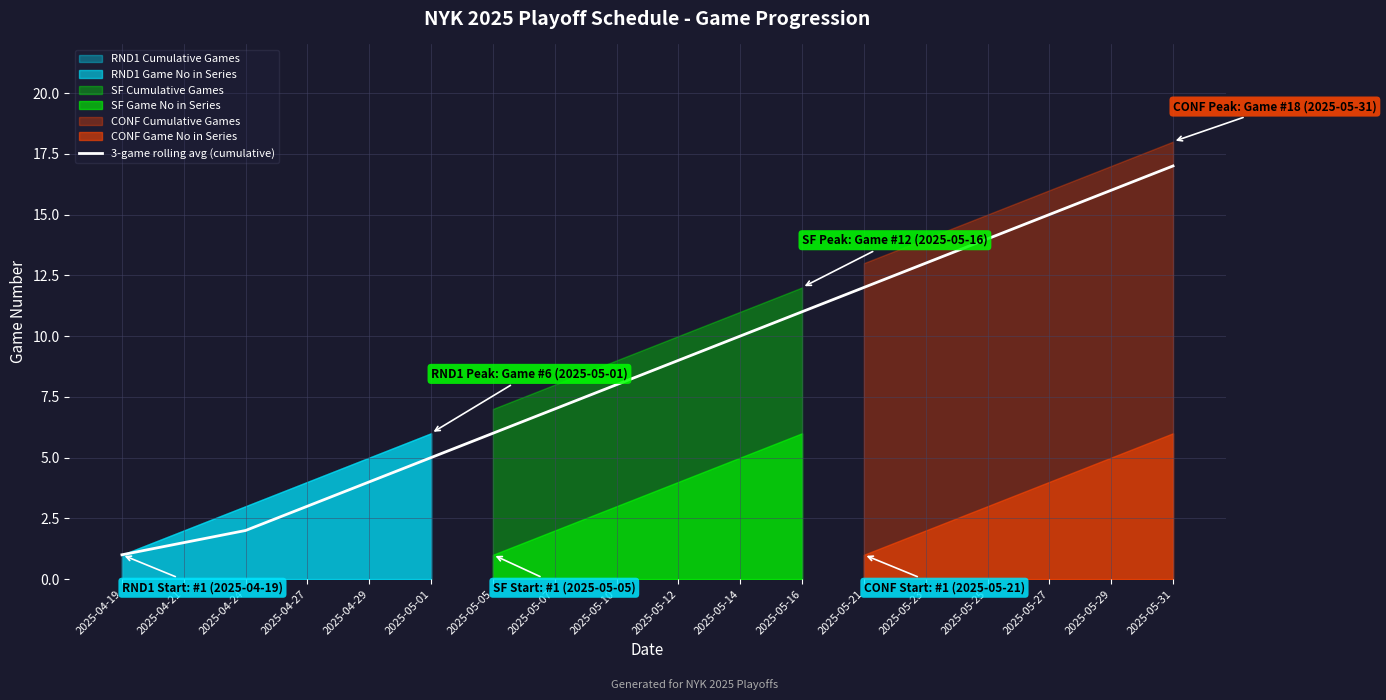

Reading left to right, list all the values displayed in this chart.

1.0	1.5	2.0	3.0	4.0	5.0	6.0	7.0	8.0	9.0	10.0	11.0	12.0	13.0	14.0	15.0	16.0	17.0